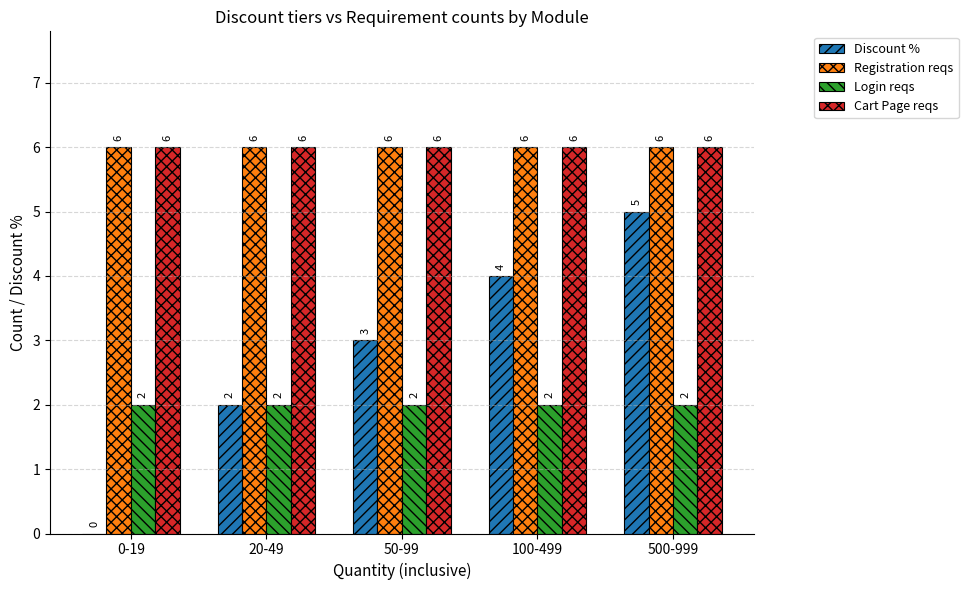

What is the average value of the Discount % series?

3